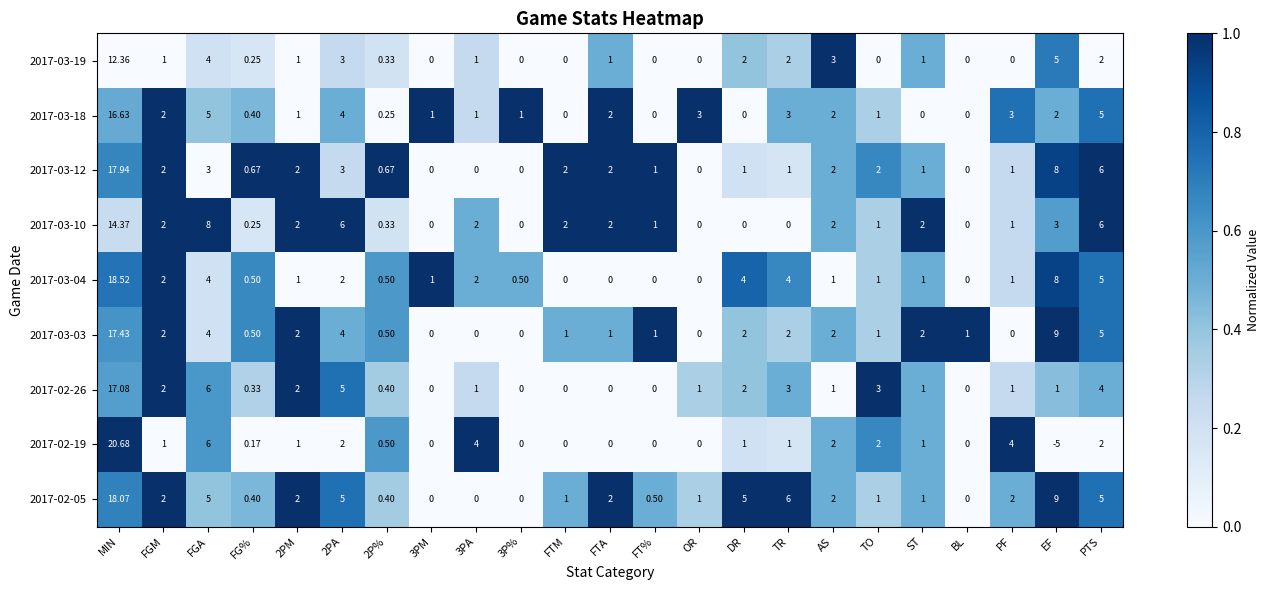

Which series changed the most between MIN and DR?

2017-02-19